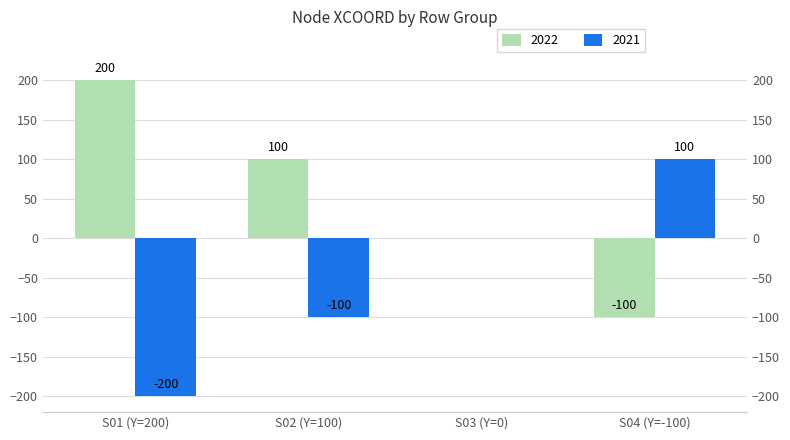

What is the difference between the highest and lowest values at S01 (Y=200)?

400